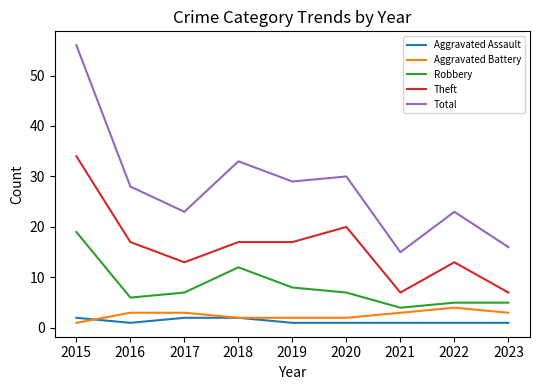

The value of Robbery at 2017 is 7. True or false?

True